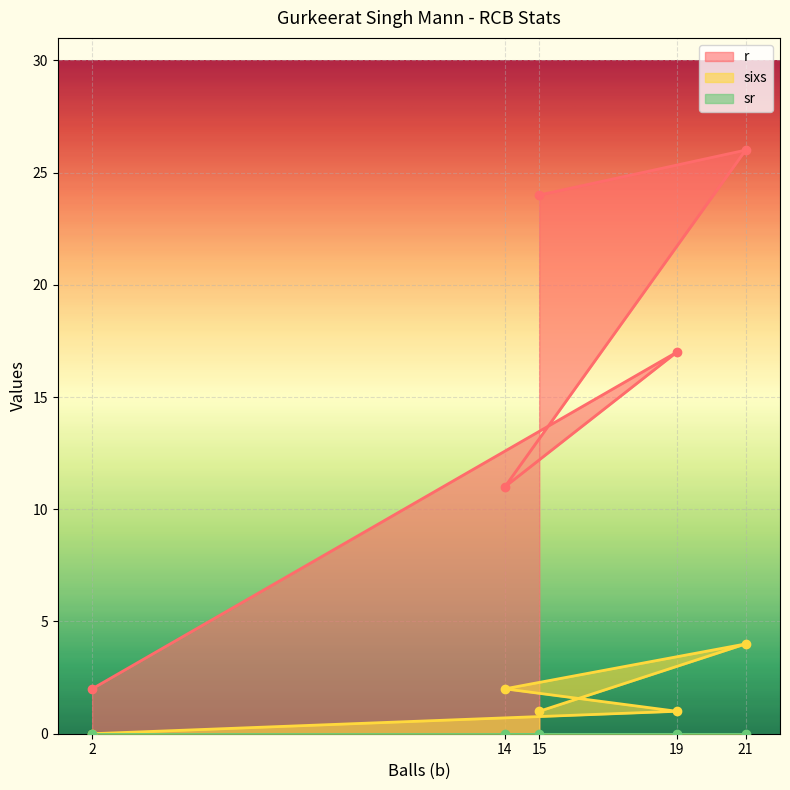

True or false: r and sixs intersect in this chart.

False